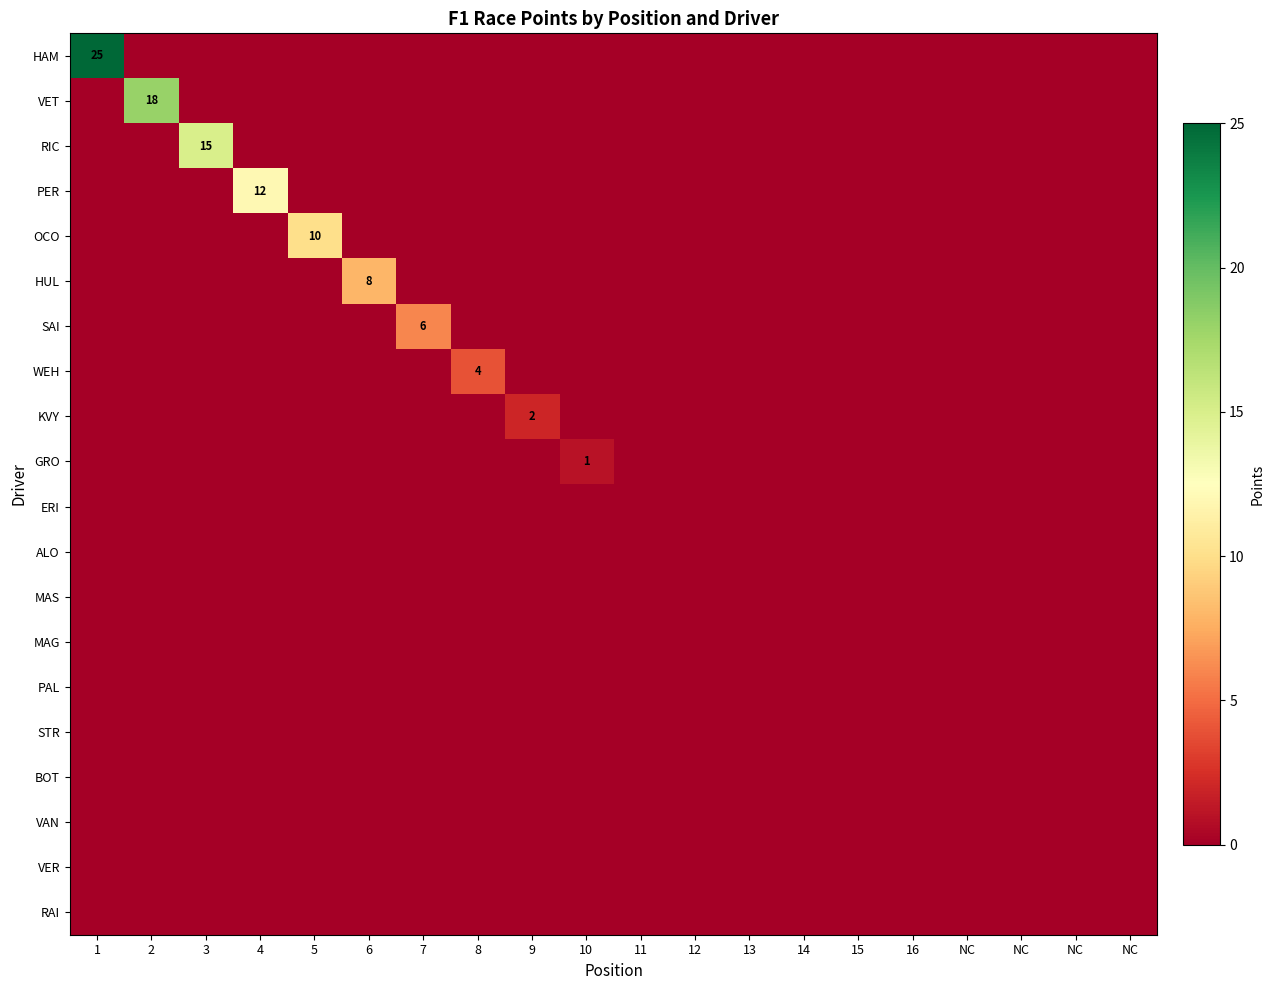

What is the total value across all series at 2?

18